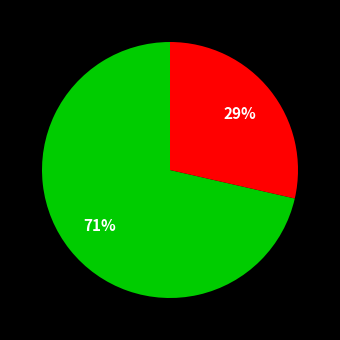

Count the number of slices in the pie.

2